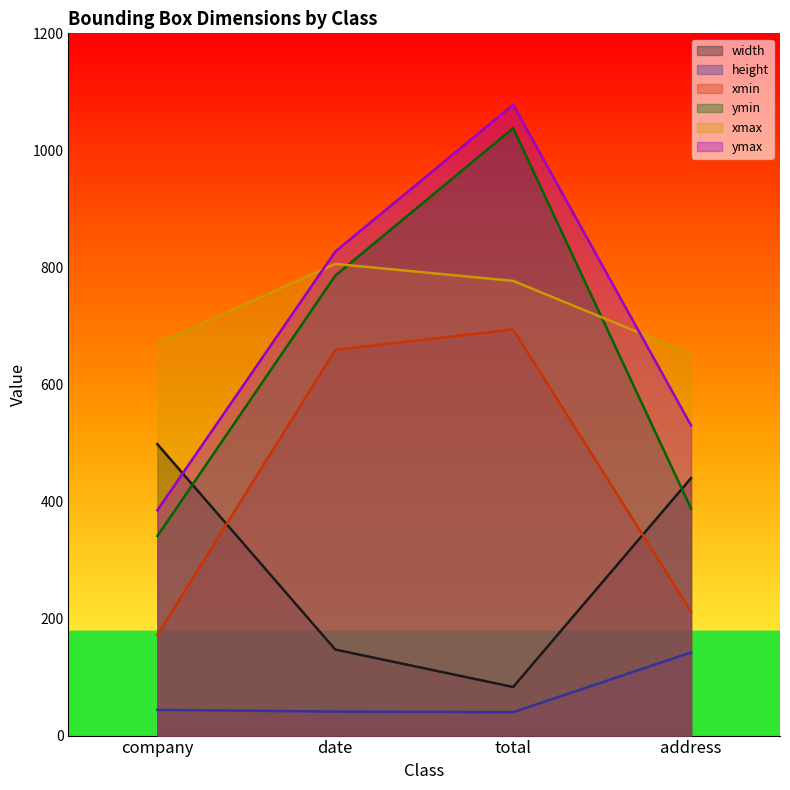

True or false: ymin has a value of 1589 at total.

False